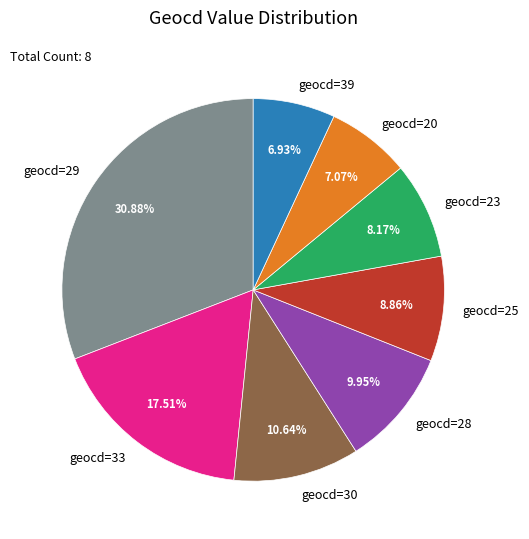

Does geocd=33 account for over 50% of the chart?

No